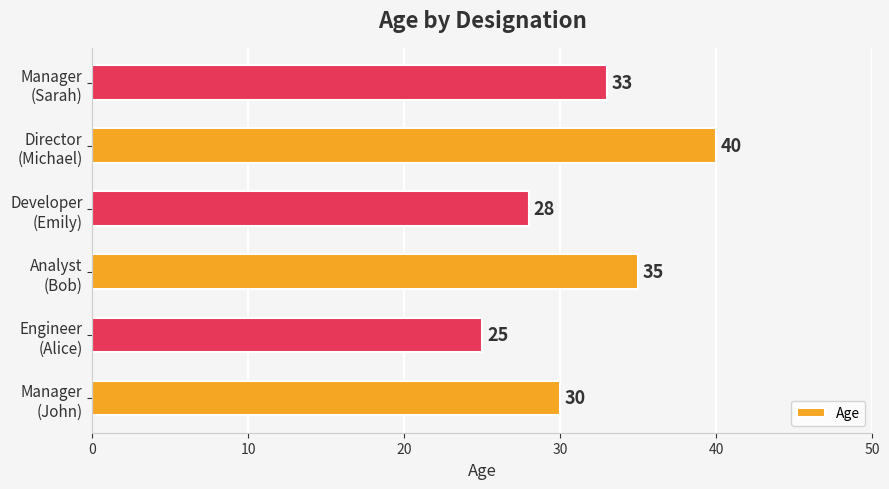

Reading top to bottom, extract all data points from this chart.

33	40	28	35	25	30